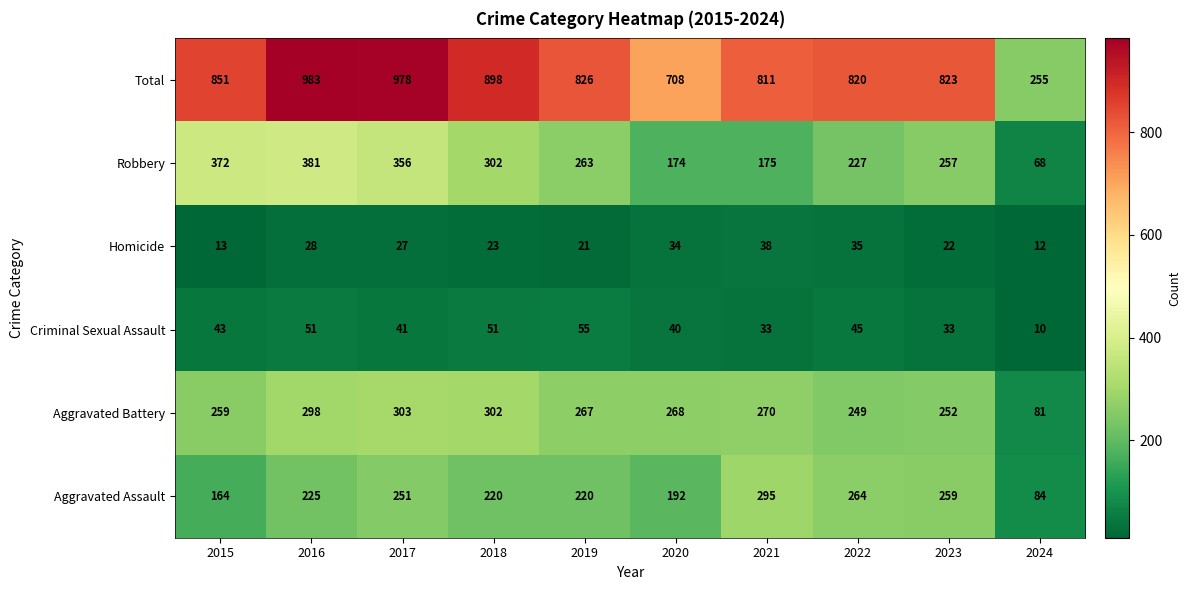

What is the sum of all Homicide values?

253